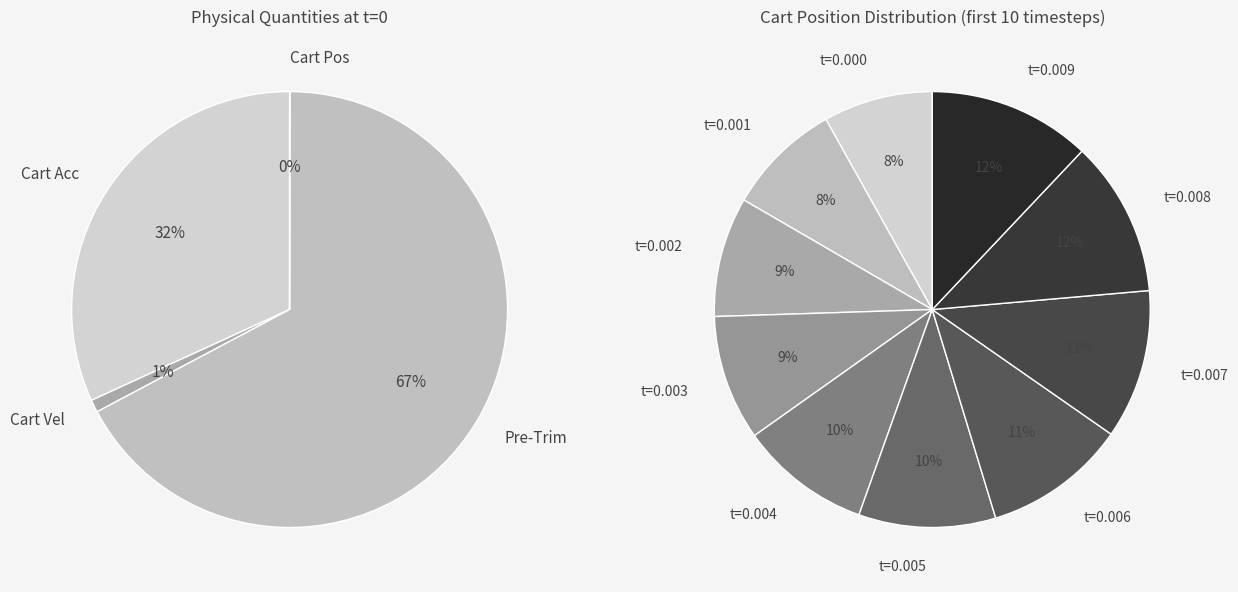

To the nearest percent, what portion does 5 represent?

10%